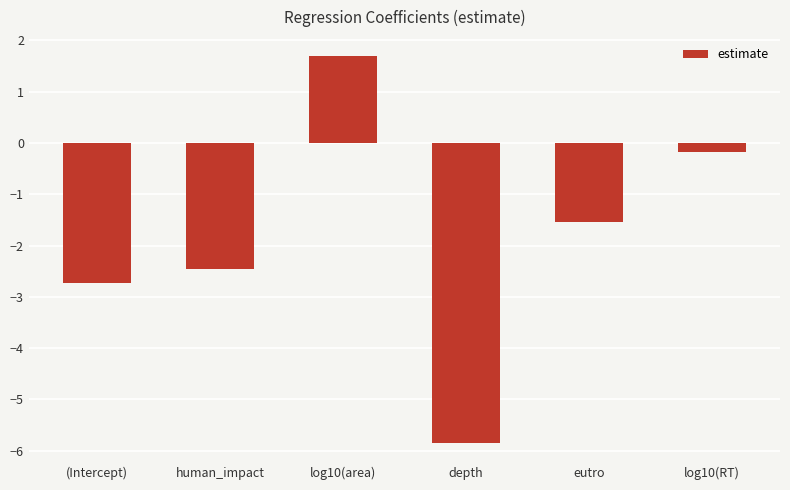

What is the sum of all values?

-11.1